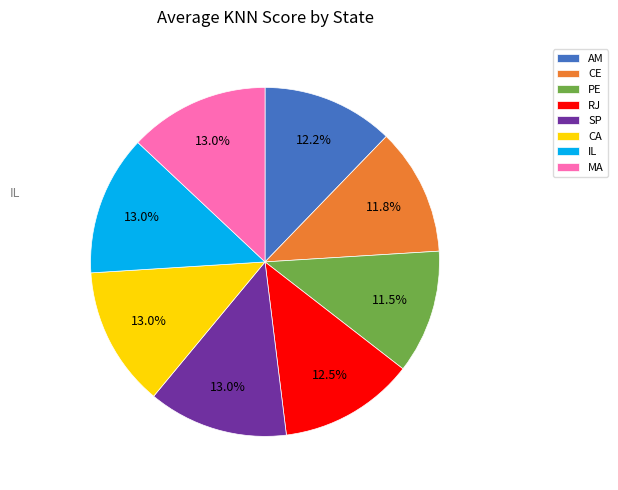

Which has a higher value, SP or CE?

SP